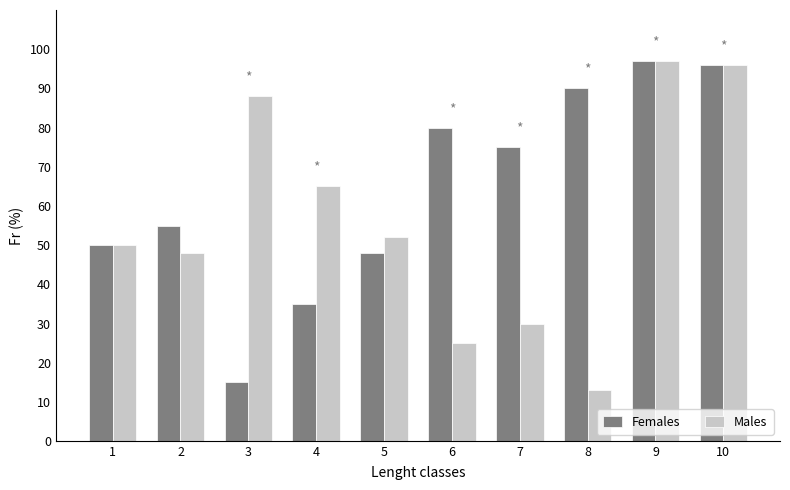

Between 4 and 9, which series saw the biggest shift?

Females